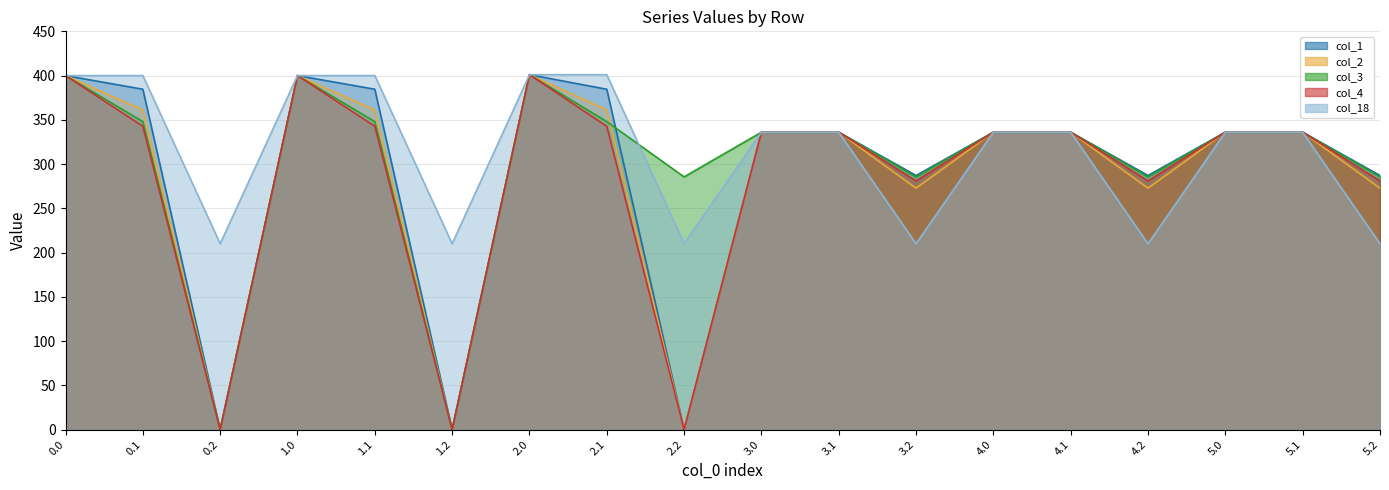

How many interior local valleys does the col_18 series have?

5